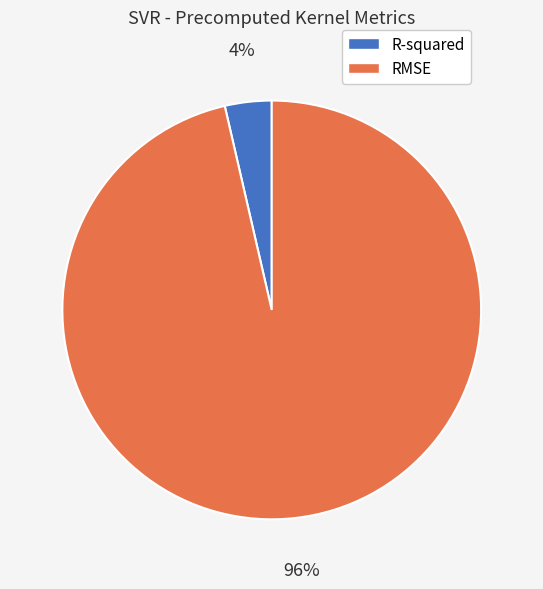

To the nearest percent, what is the average slice percentage?

50%